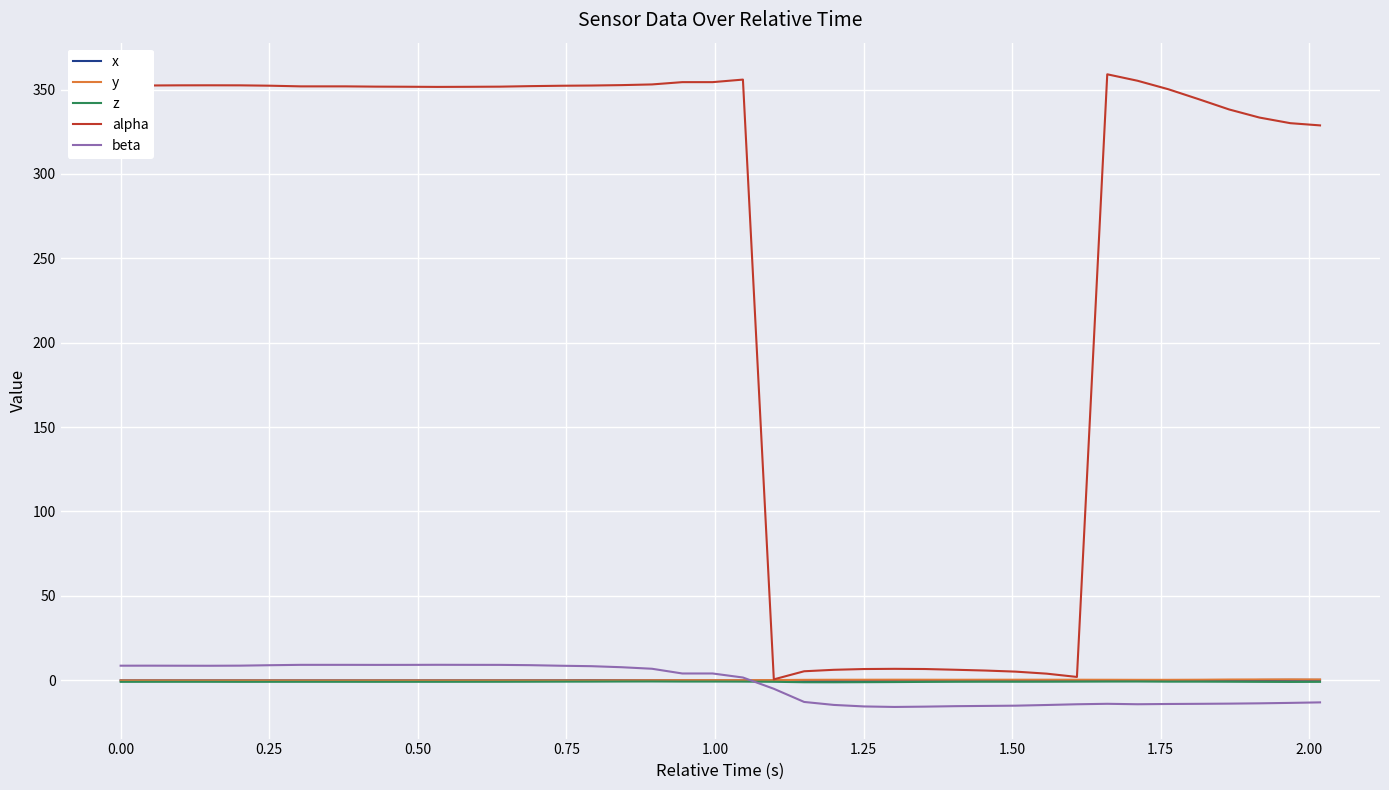

Which series has the largest total across all categories?

alpha